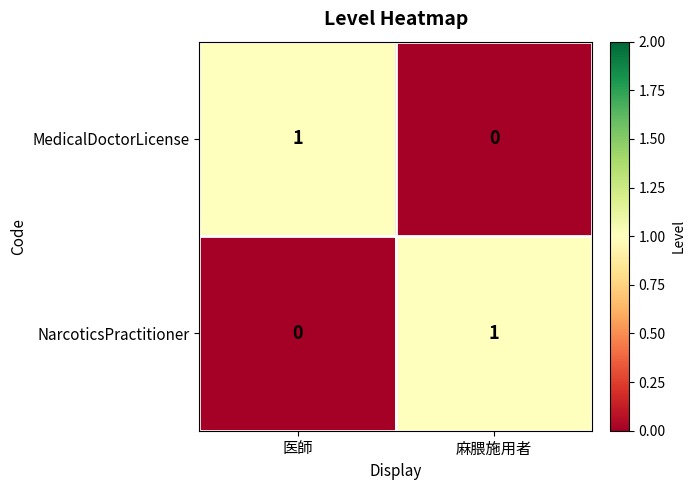

What is the spread (max minus min) of values at 医師?

1